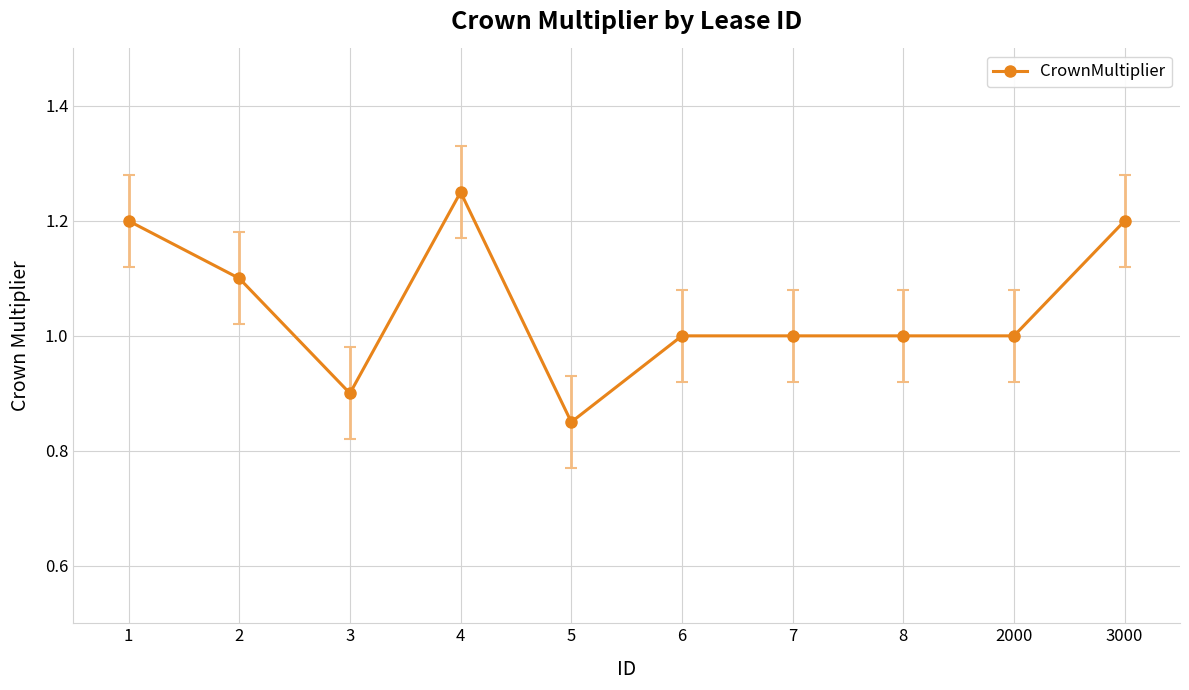

Which category has the lowest value across all series?

5